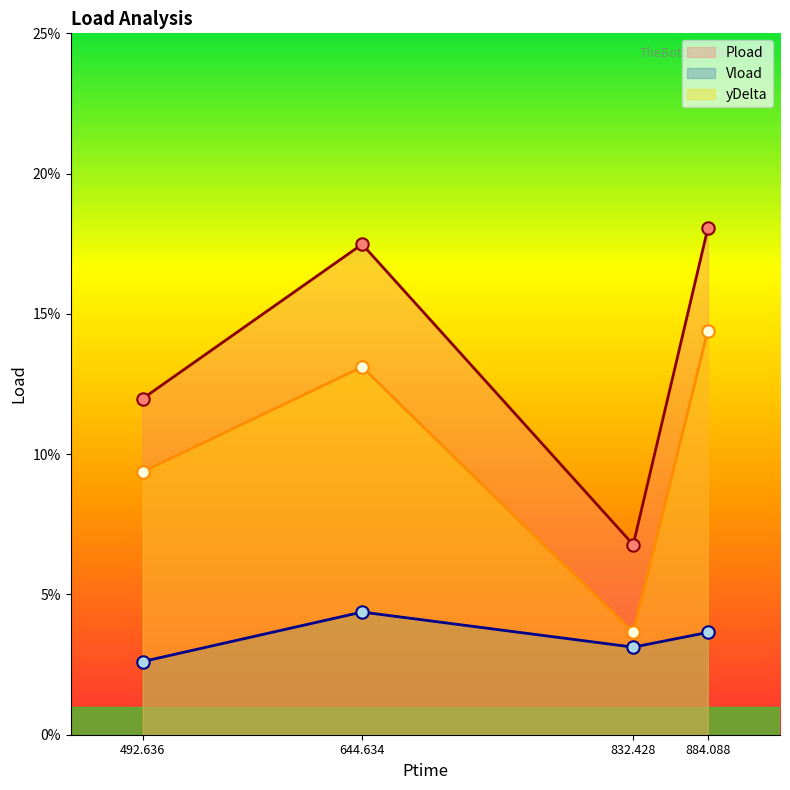

At how many categories does at least one series exceed 0?

4